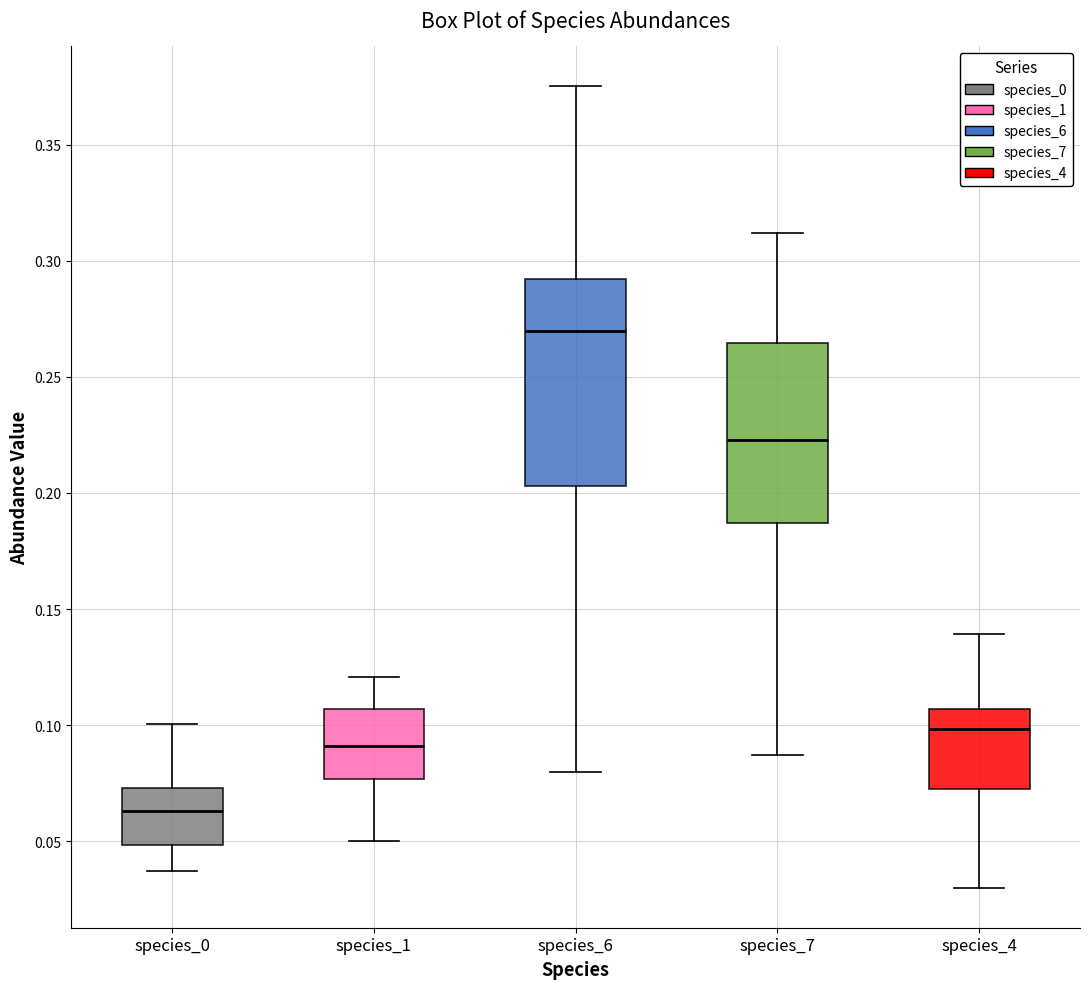

Reading left to right, read every box against the y-axis: the position of its median line, the range the box covers, and the ends of its whiskers. The values are not printed on the chart, so give them approximately, as read against the axis.

species_0: median 0.065, box 0.050 to 0.075, whiskers 0.035 to 0.100
species_1: median 0.090, box 0.075 to 0.105, whiskers 0.050 to 0.120
species_6: median 0.270, box 0.205 to 0.290, whiskers 0.080 to 0.375
species_7: median 0.225, box 0.185 to 0.265, whiskers 0.085 to 0.310
species_4: median 0.100, box 0.075 to 0.105, whiskers 0.030 to 0.140